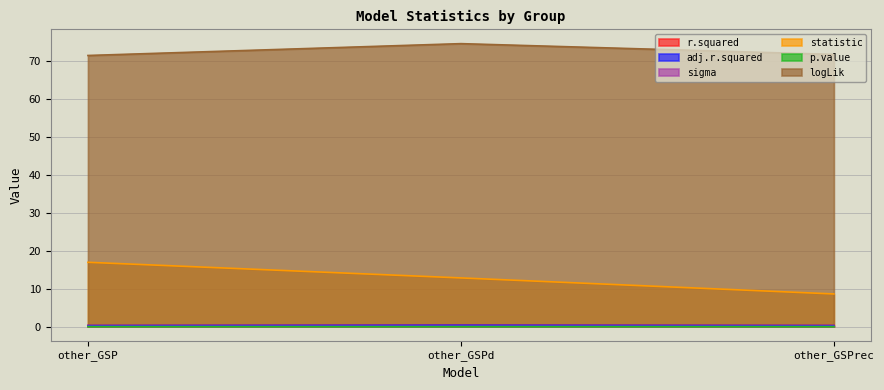

Which label corresponds to the largest value in the chart?

other_GSPd